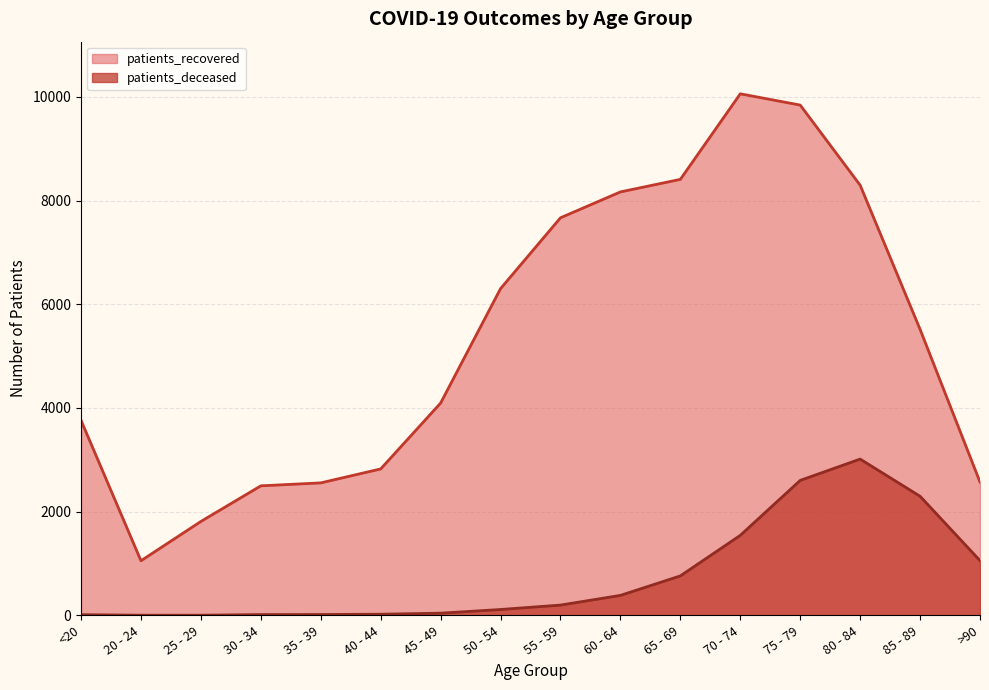

At which label does patients_recovered first exceed 5517?

50 - 54